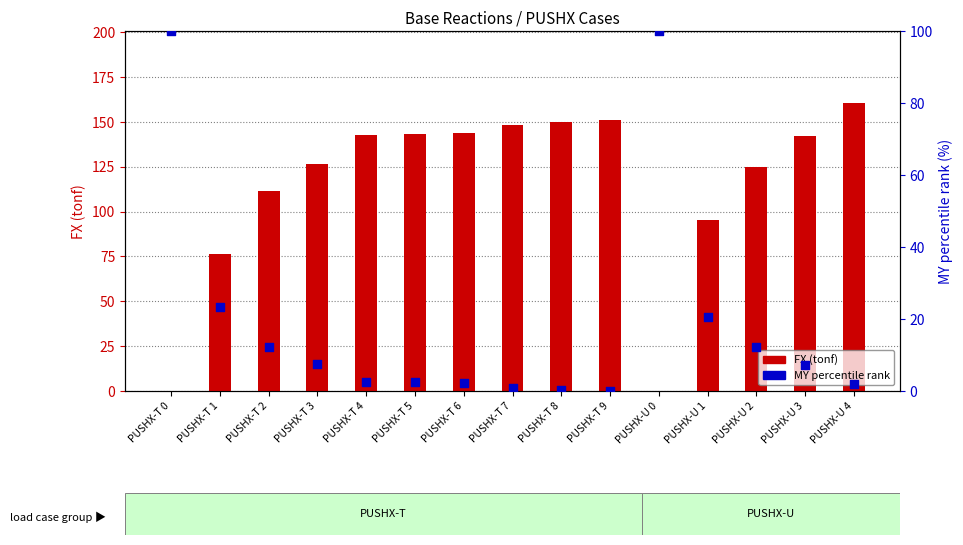

At how many categories does at least one series exceed 29?

15